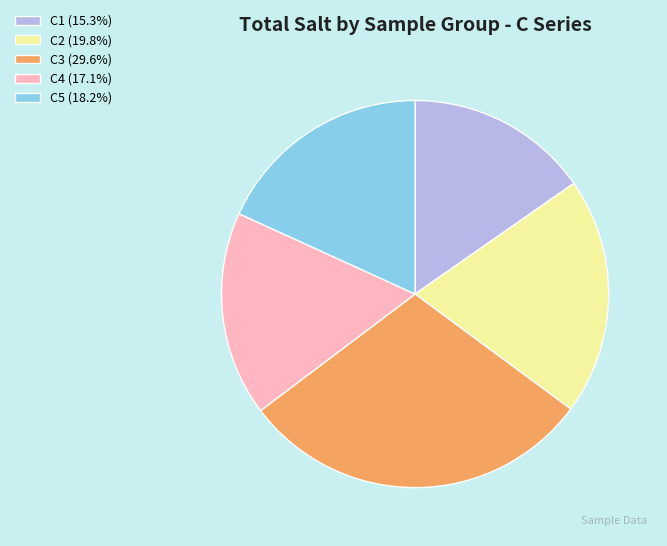

Which category has the smallest portion of the pie?

C1